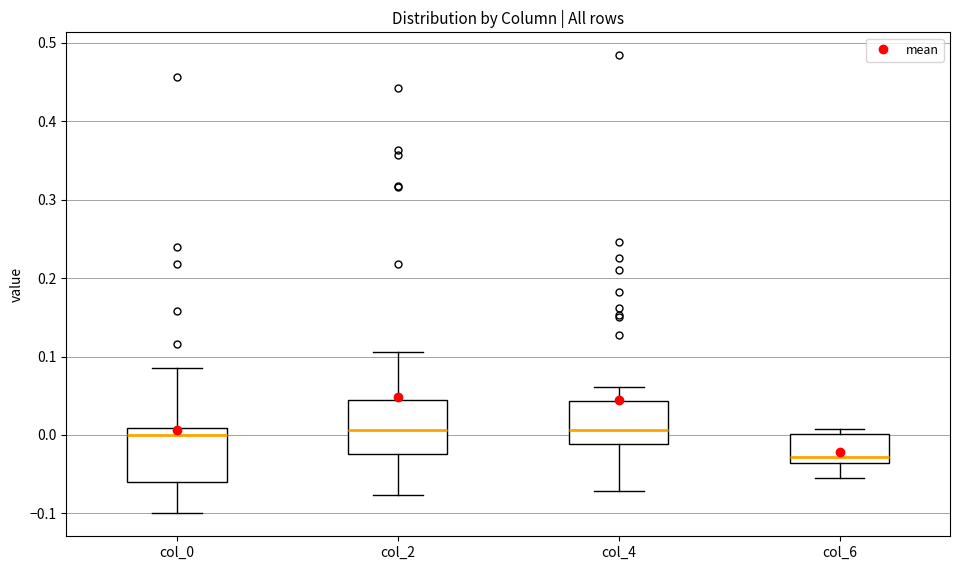

Where does the lower whisker of the box for col_6 end on the y-axis? The values are not printed on the chart, so give them approximately, as read against the axis.

-0.05